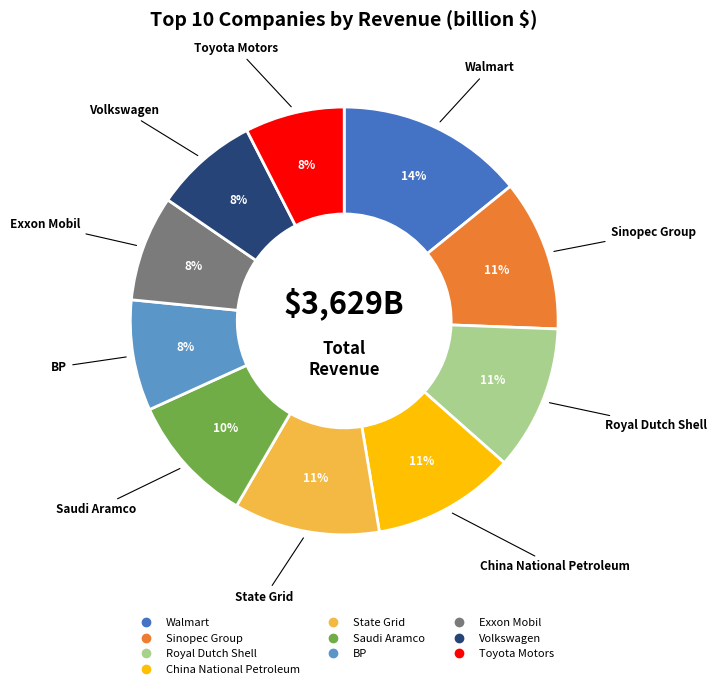

True or false: Saudi Aramco accounts for 21% of the total.

False